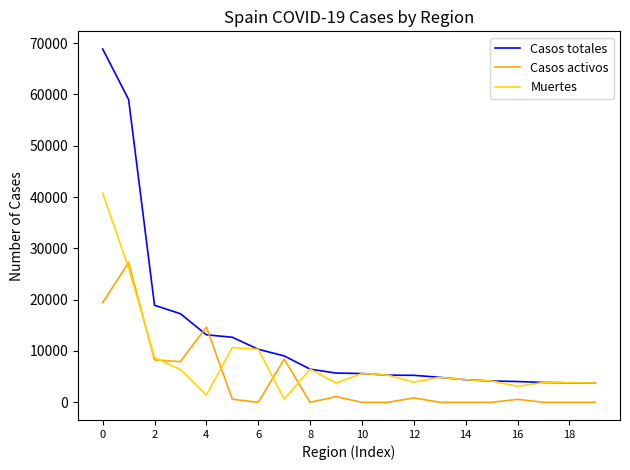

How many series are shown in this chart?

3